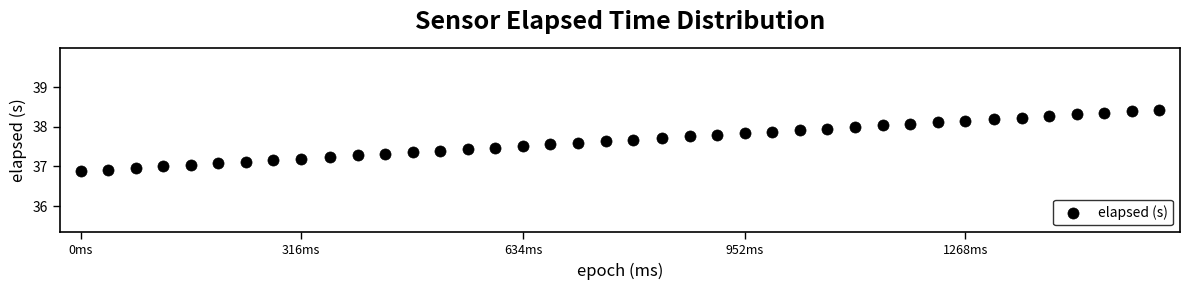

What is the range of X values (max minus min)?

1546.0